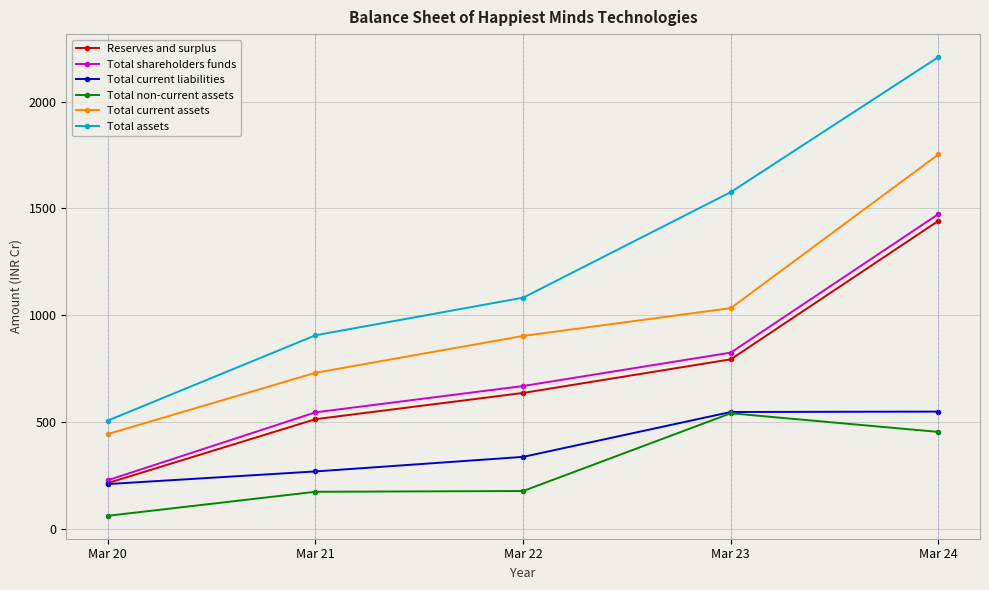

How many lines are shown in the chart?

6